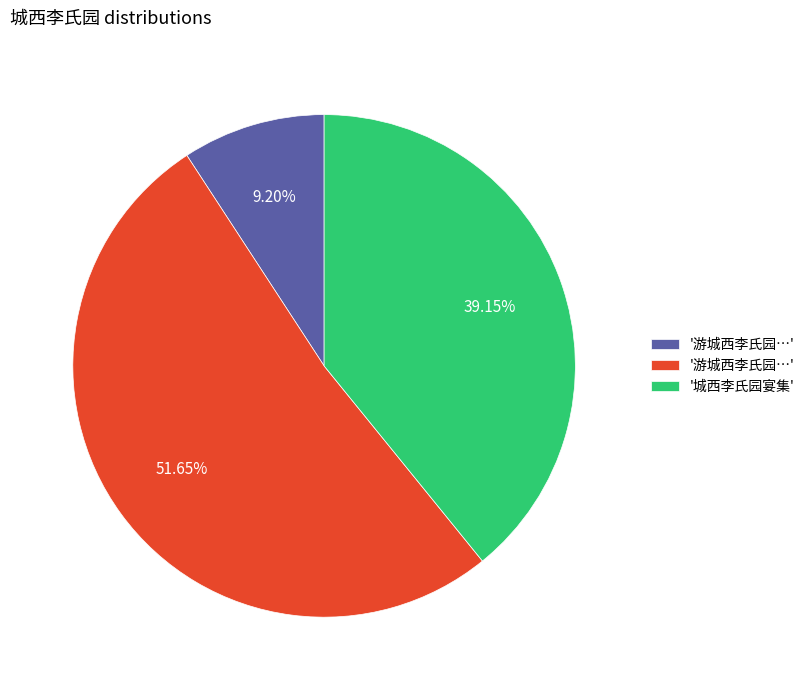

Is there a majority slice in this chart?

Yes